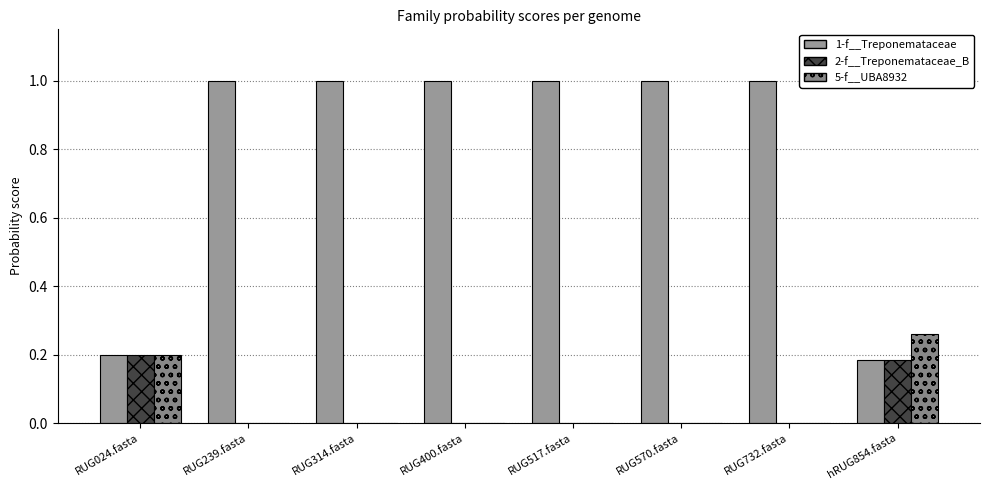

What position from the right is RUG732.fasta?

2